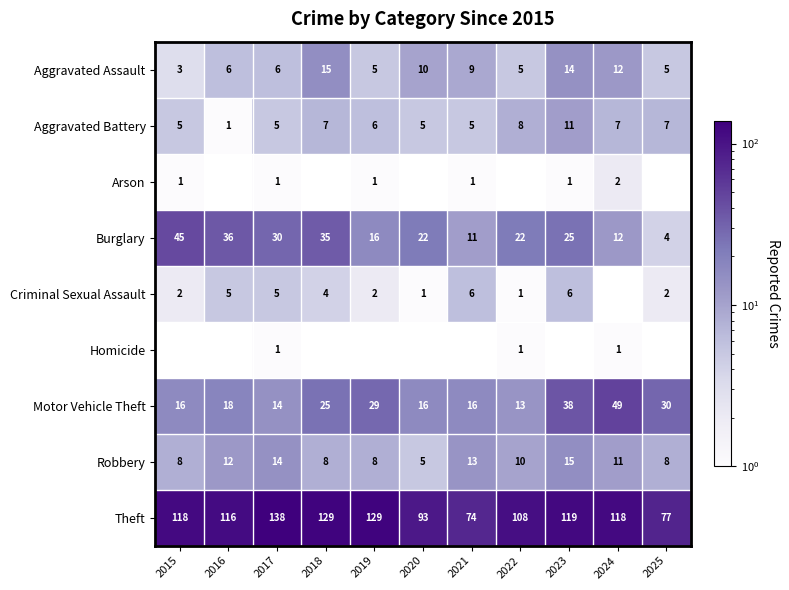

Which category has the highest value in the Theft series?

2017